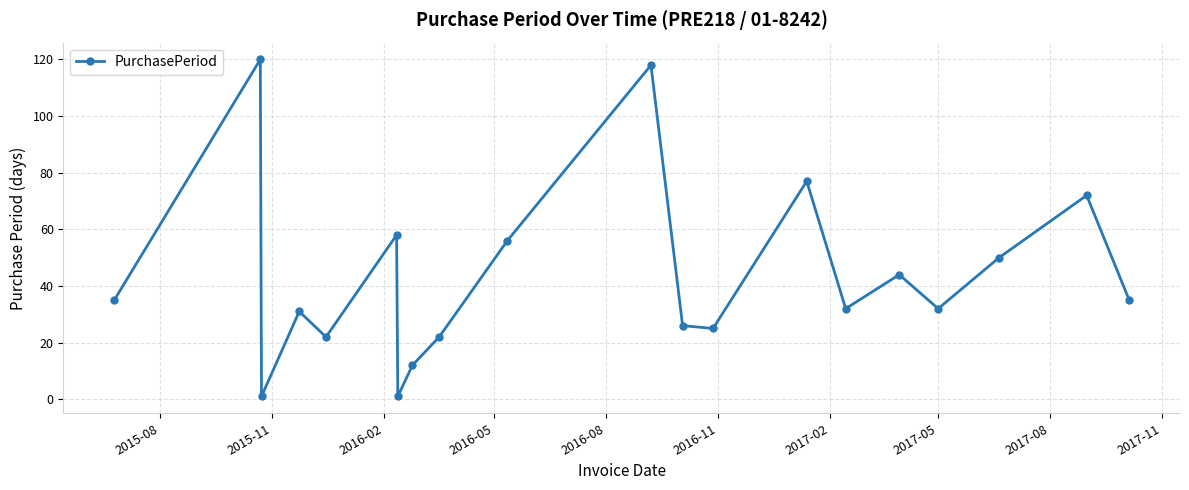

What is the difference between the maximum and minimum values?

119